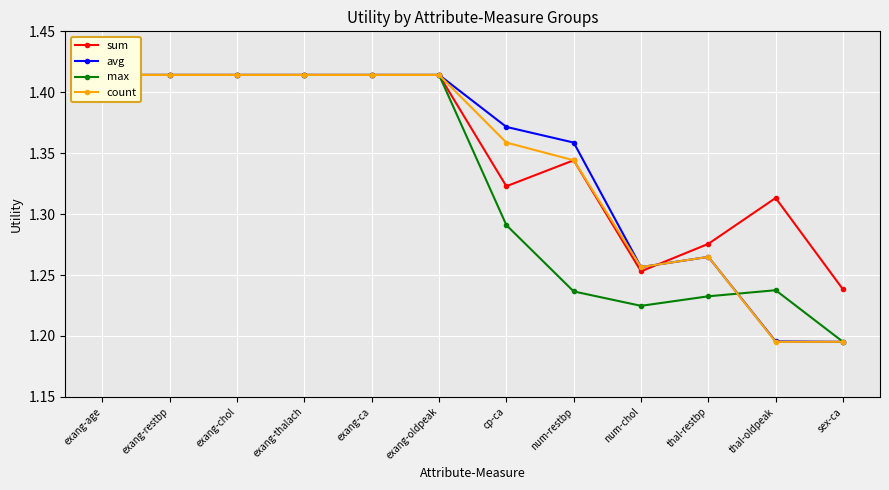

True or false: sum and max intersect in this chart.

False